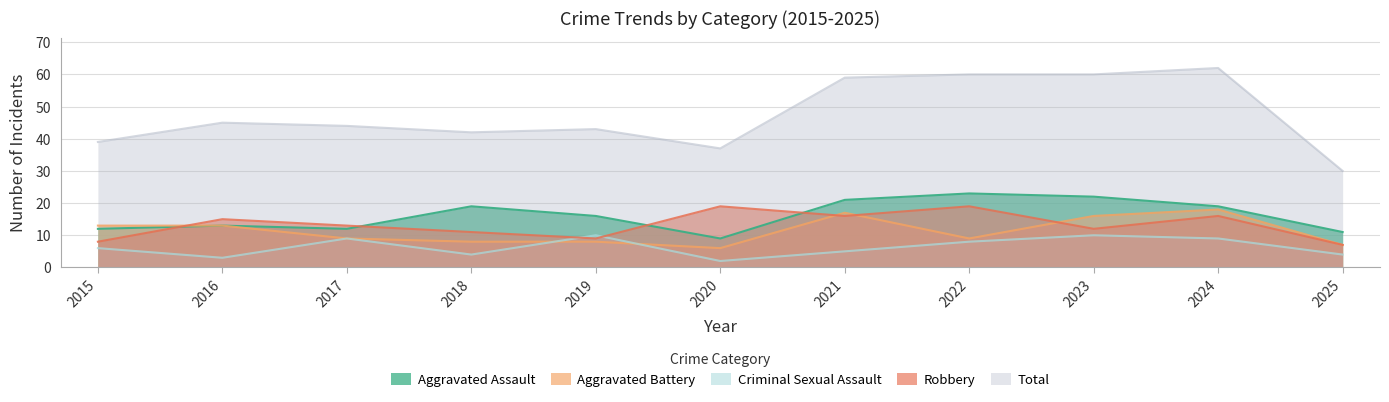

Which series has the widest spread of values?

Total